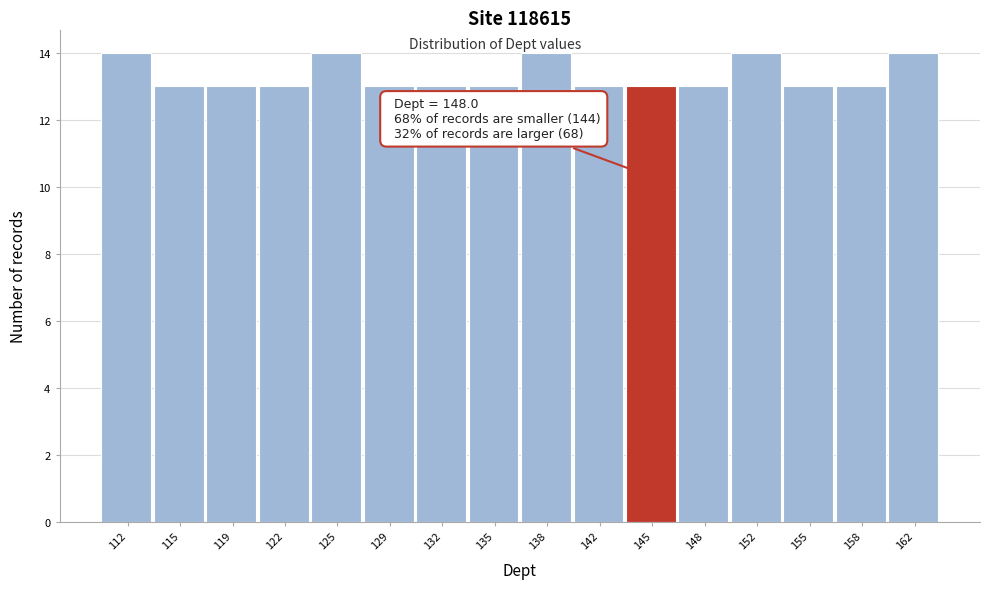

Reading left to right, list all the values displayed in this chart.

112=14	115=13	119=13	122=13	125=14	129=13	132=13	135=13	138=14	142=13	145=13	148=13	152=14	155=13	158=13	162=14